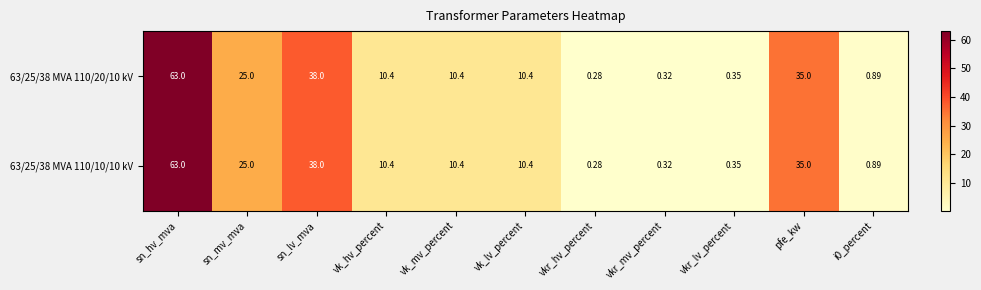

At which label does 63/25/38 MVA 110/20/10 kV reach its peak?

sn_hv_mva